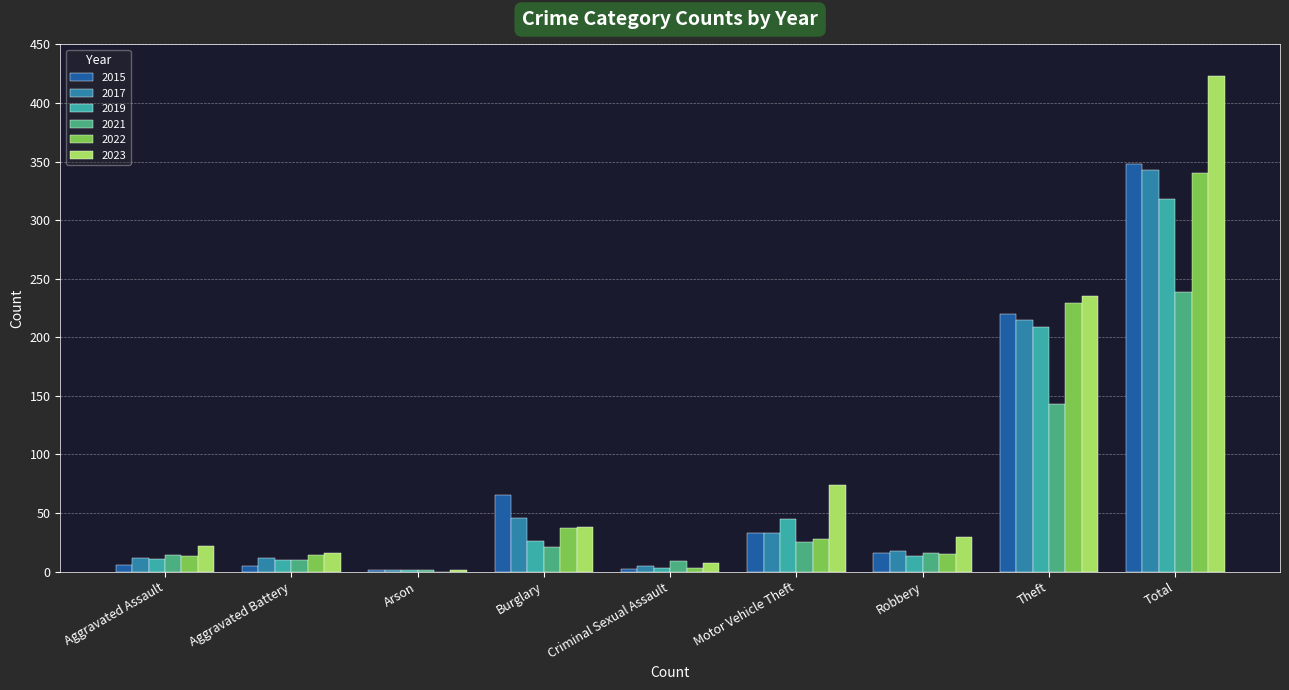

True or false: 2019 has a value of 45 at Motor Vehicle Theft.

True